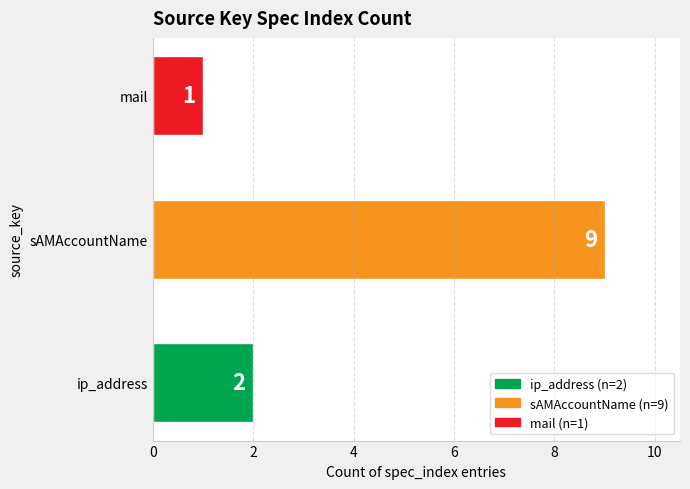

Which label corresponds to the smallest value in the chart?

mail